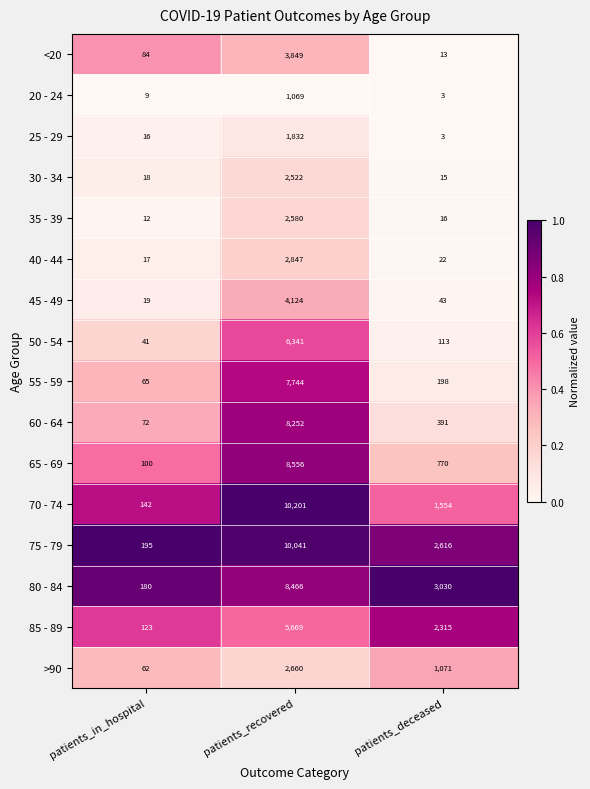

True or false: <20 has a value of 13 at patients_deceased.

True